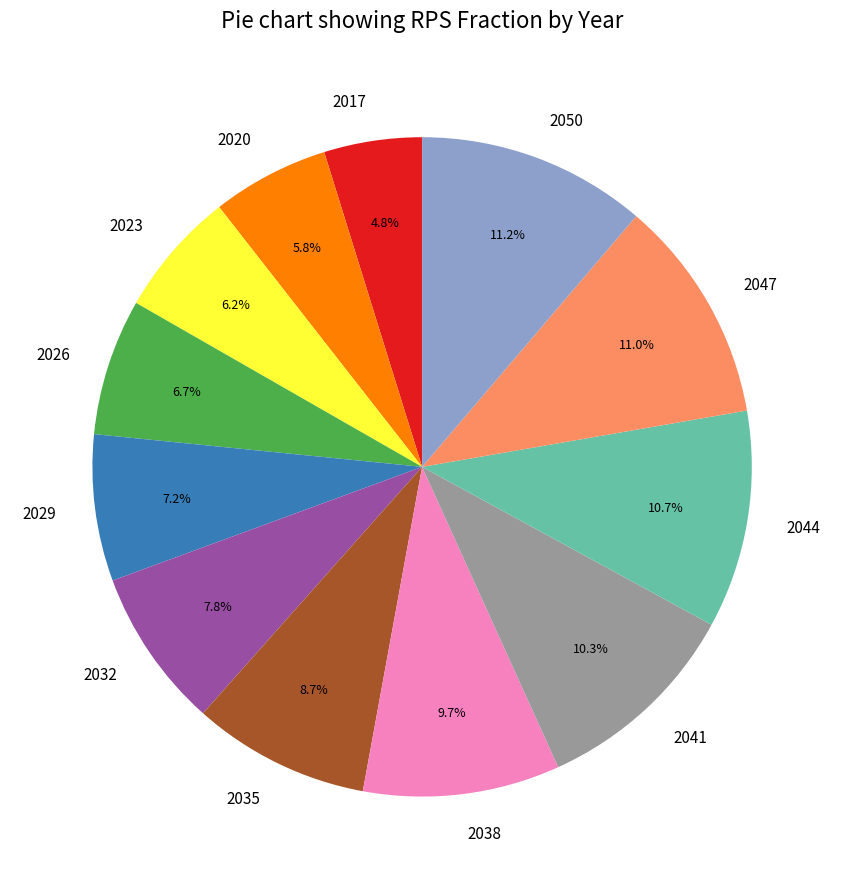

Which slice is the smallest?

2017